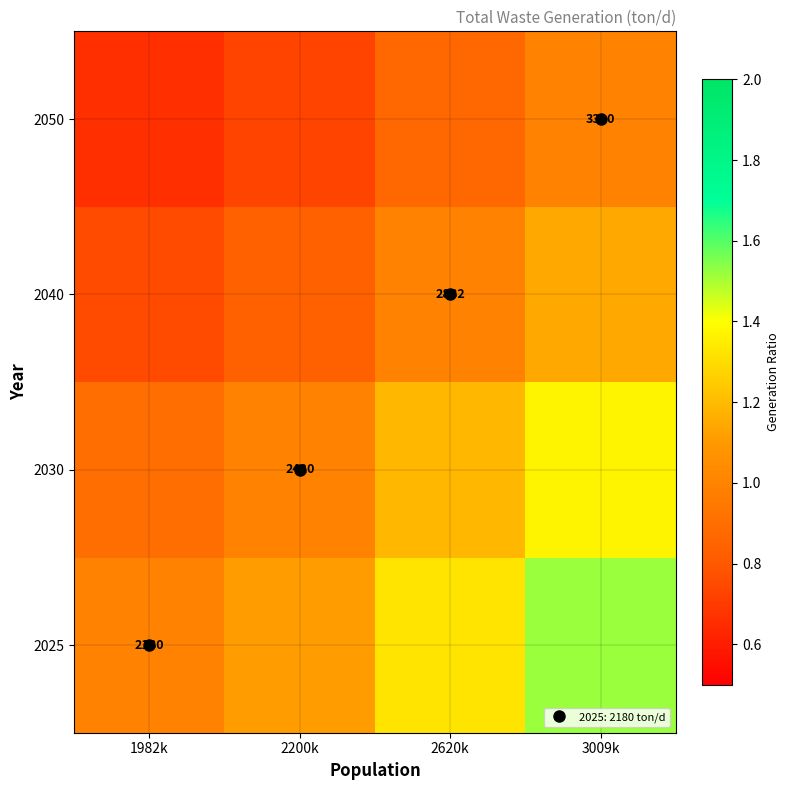

Which series has the widest spread of values?

2025